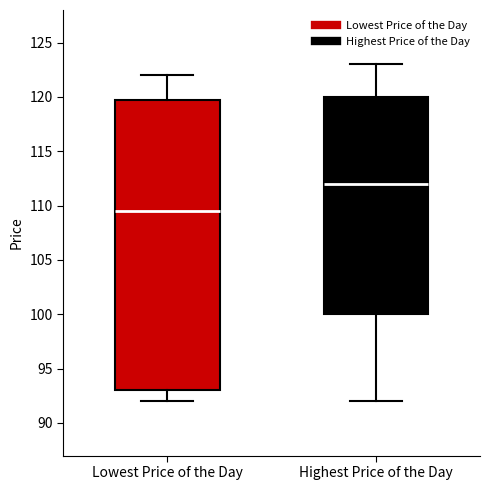

Reading left to right, read every box against the y-axis: the position of its median line, the range the box covers, and the ends of its whiskers. The values are not printed on the chart, so give them approximately, as read against the axis.

Lowest Price of the Day: median 109.5, box 93.0 to 120.0, whiskers 92.0 to 122.0
Highest Price of the Day: median 112.0, box 100.0 to 120.0, whiskers 92.0 to 123.0